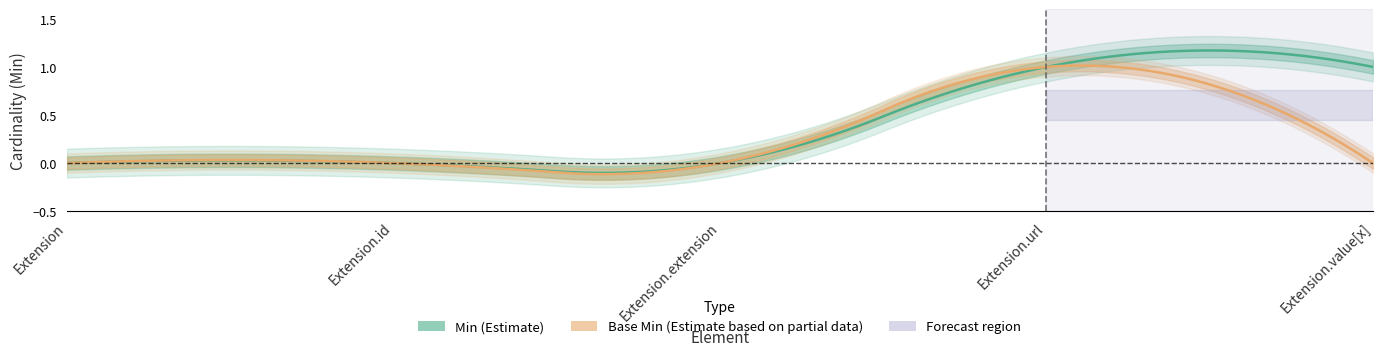

Reading left to right, list all the values displayed in this chart.

Min: 0	0	0	1	1
Base Min: 0	0	0	1	0